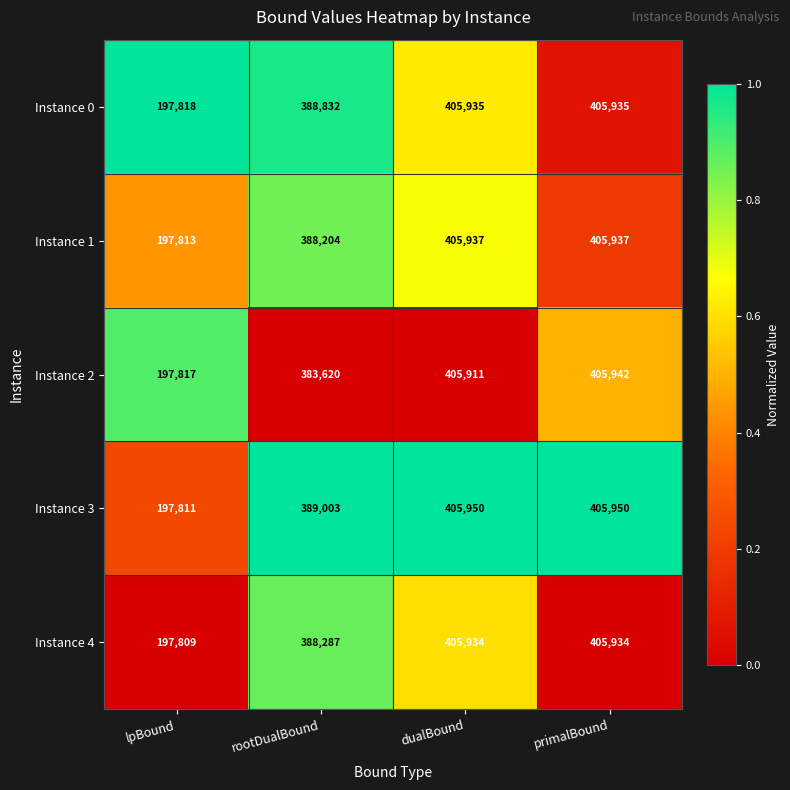

What is the sum of all Instance 3 values?

1398714